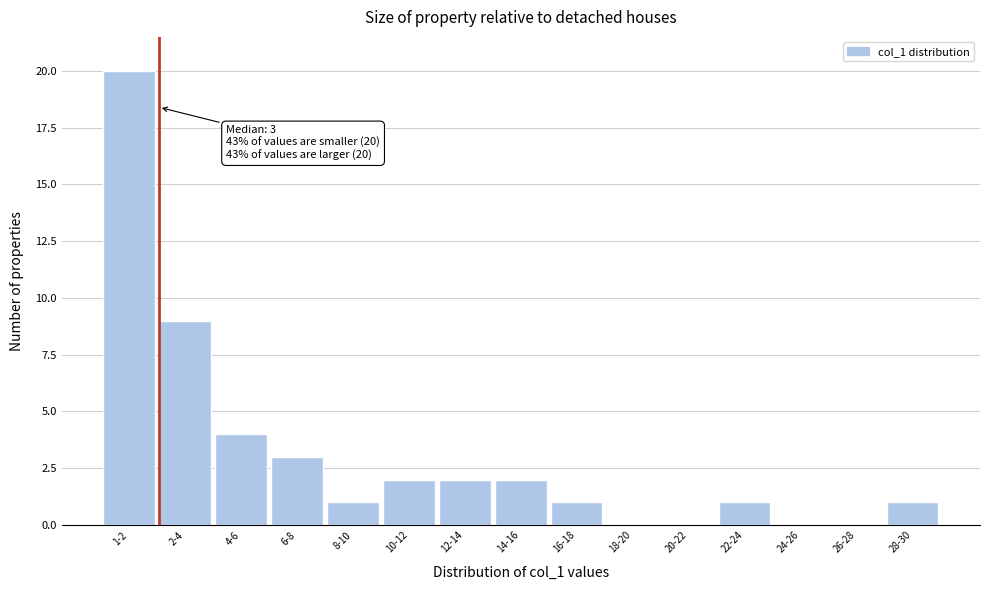

Reading right to left, list all the values displayed in this chart.

28-30=1	26-28=0	24-26=0	22-24=1	20-22=0	18-20=0	16-18=1	14-16=2	12-14=2	10-12=2	8-10=1	6-8=3	4-6=4	2-4=9	1-2=20